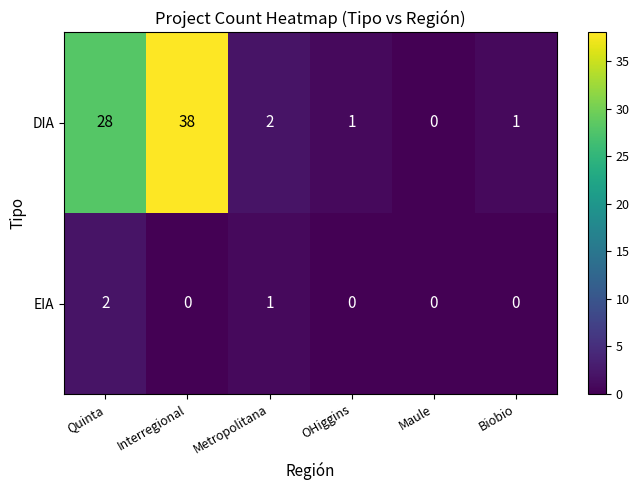

Rank the series by their average value, from highest to lowest.

DIA, EIA